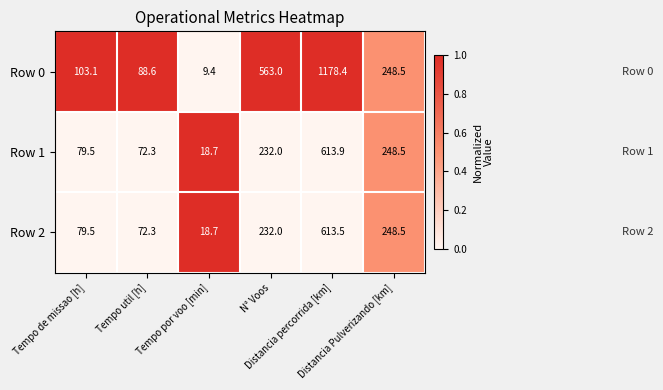

What is the difference between the maximum and minimum values in the Row 1 series?

595.2